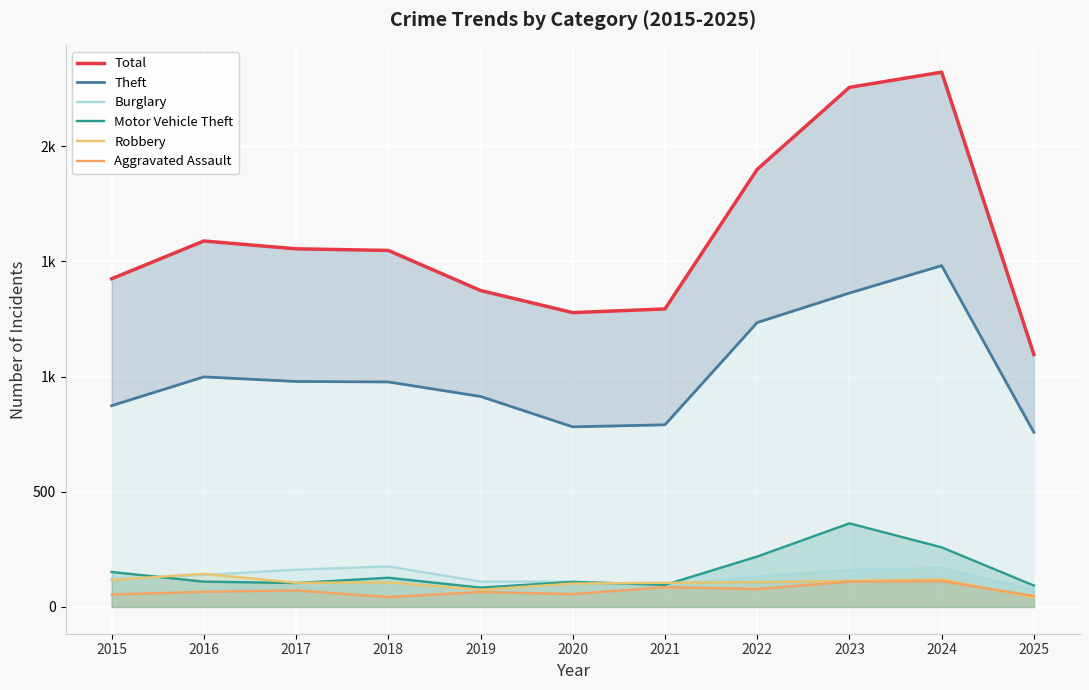

True or false: Theft and Motor Vehicle Theft intersect in this chart.

False